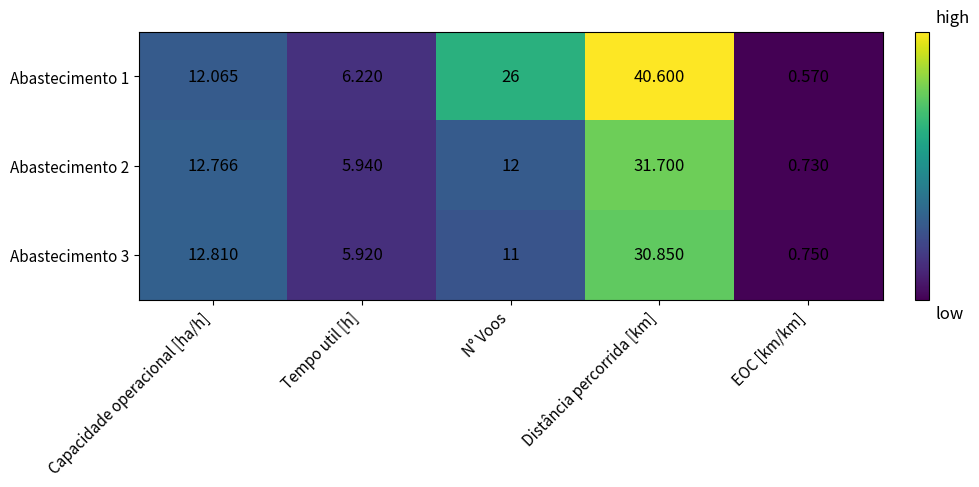

At which category does the chart reach its peak across all series?

Distância percorrida [km]